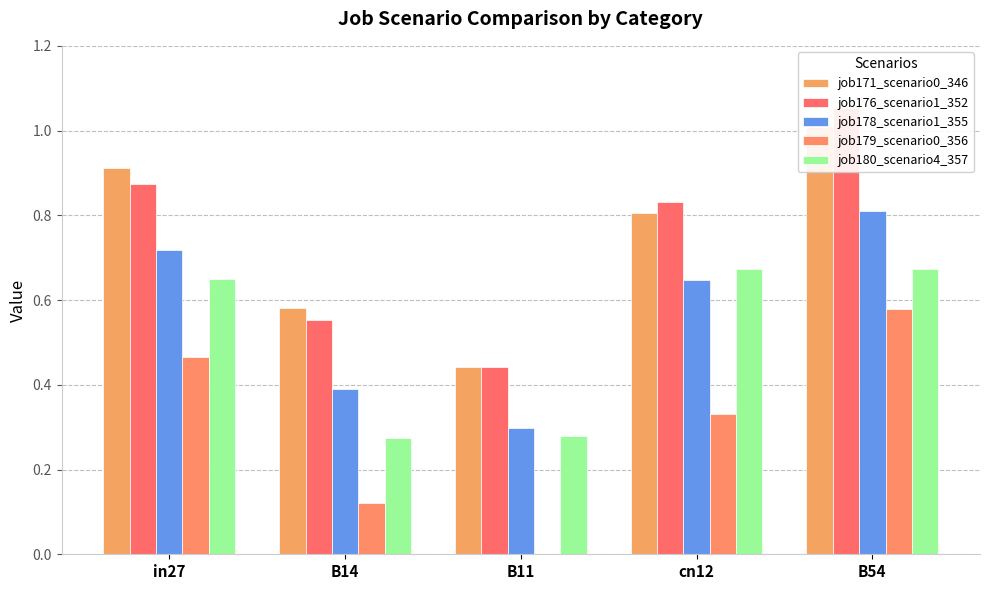

What is the spread (max minus min) of values at B54?

0.5